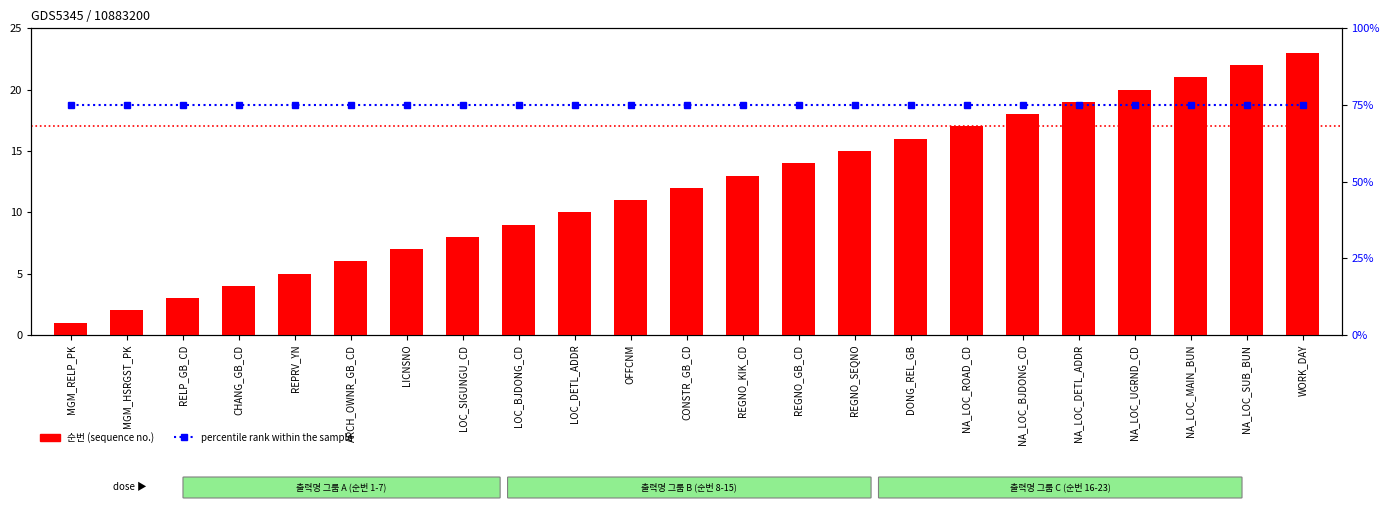

What is the label of the 6th bar from the left?

ARCH_OWNR_GB_CD